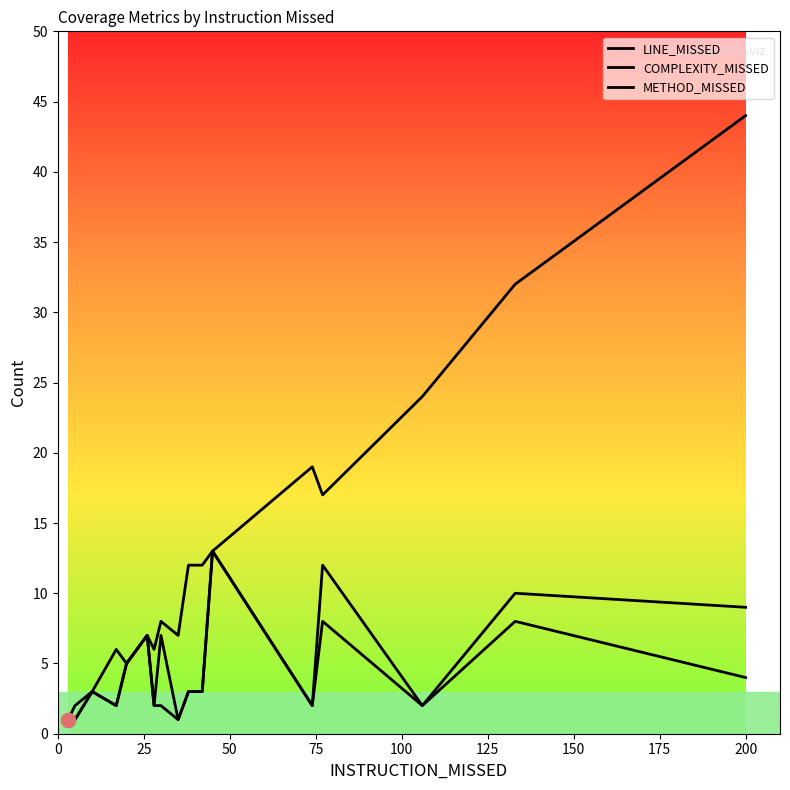

True or false: COMPLEXITY_MISSED and METHOD_MISSED cross at least once.

False